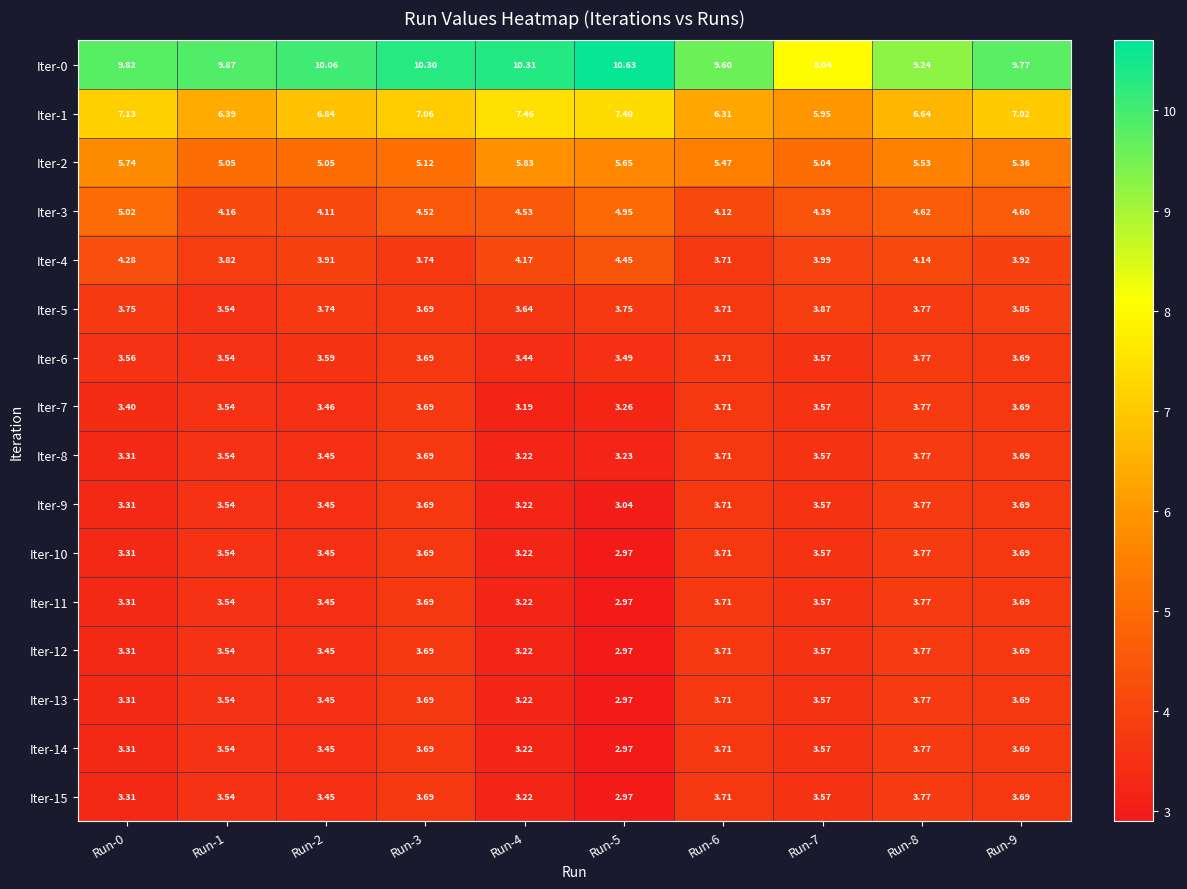

Is the value of Iter-9 at Run-4 greater than the value of Iter-10 at Run-6?

No